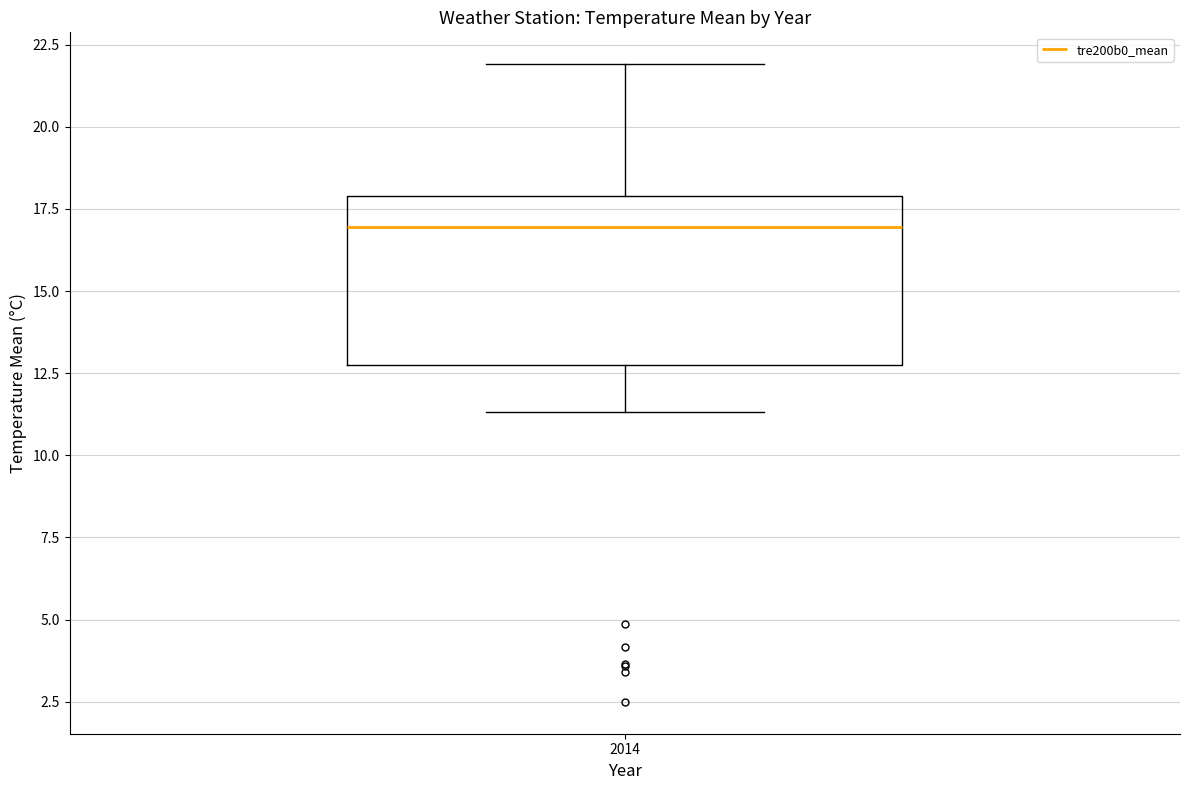

Read this box plot against the y-axis: the position of the median line, the range covered by the box, and the ends of both whiskers. The values are not printed on the chart, so give them approximately, as read against the axis.

median 17.0, box 13.0 to 18.0, whiskers 11.5 to 22.0